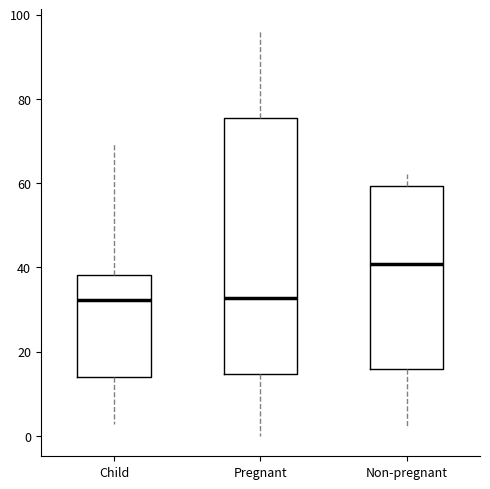

Where does the upper whisker of the box for Non-pregnant end on the y-axis? The values are not printed on the chart, so give them approximately, as read against the axis.

62